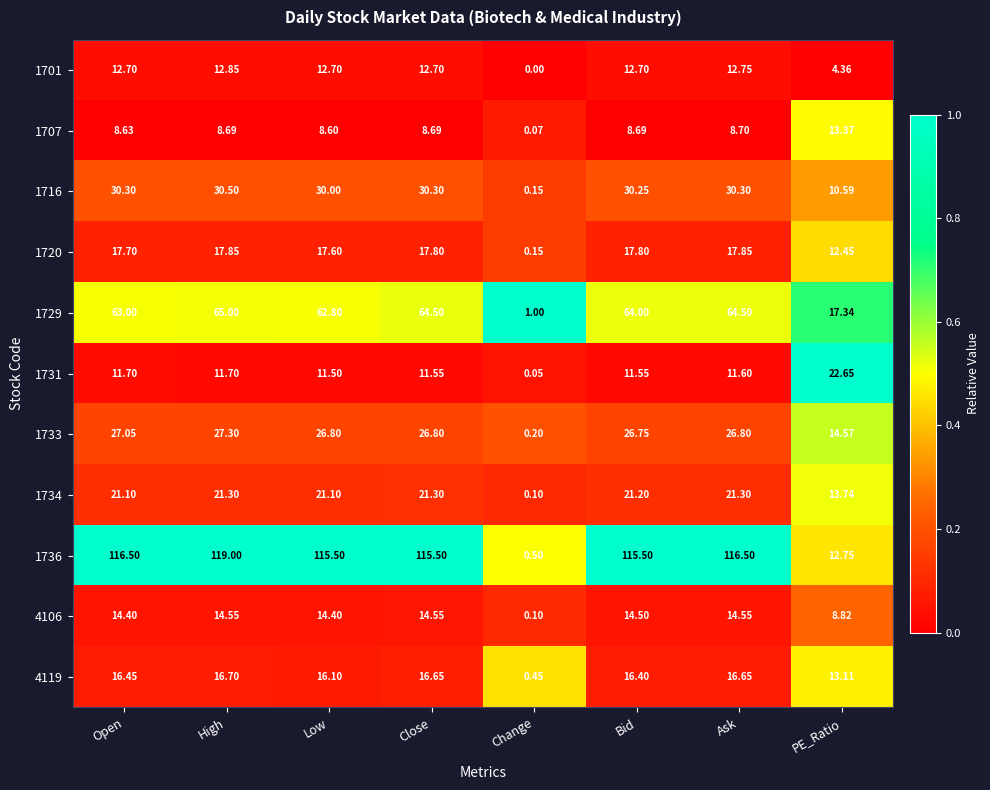

Where does the 1729 series first go above 64?

High